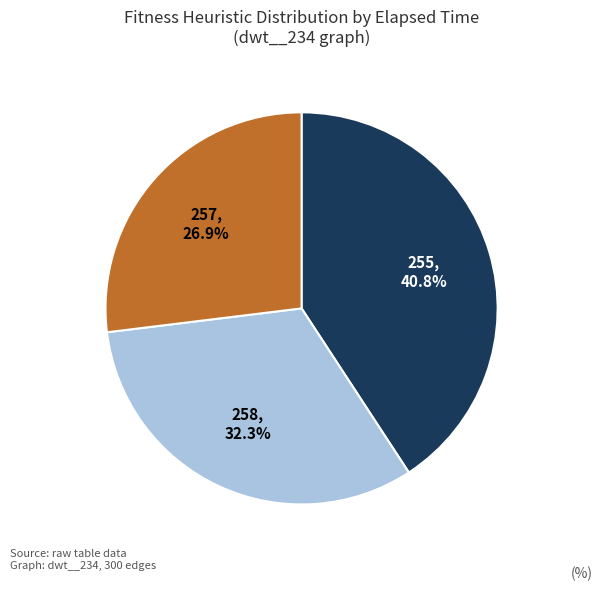

Is there a majority slice in this chart?

No